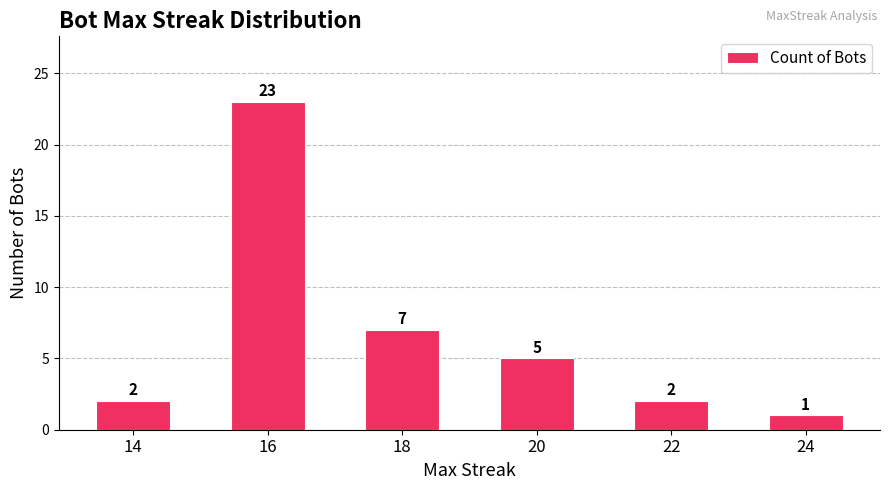

Reading left to right, what are all the values shown in this chart?

14=2	16=23	18=7	20=5	22=2	24=1